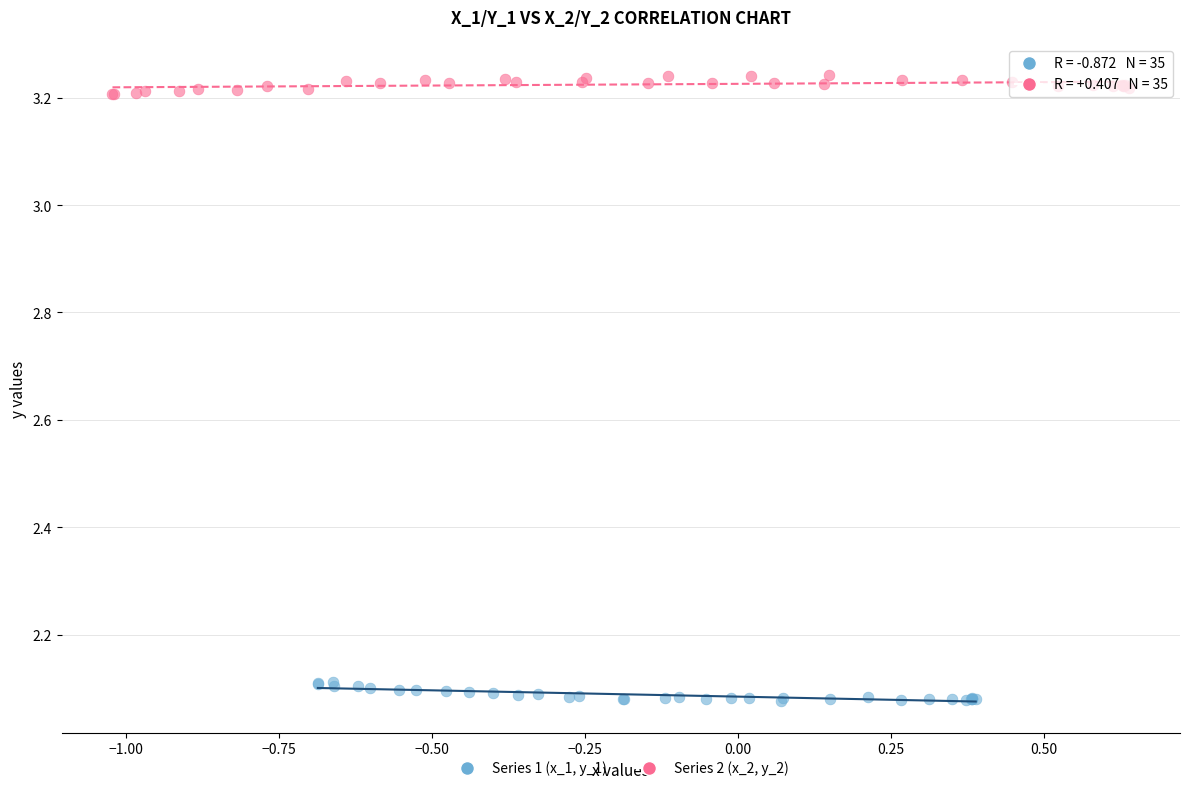

Which series reaches the maximum Y coordinate?

Series 2 (x_2, y_2)